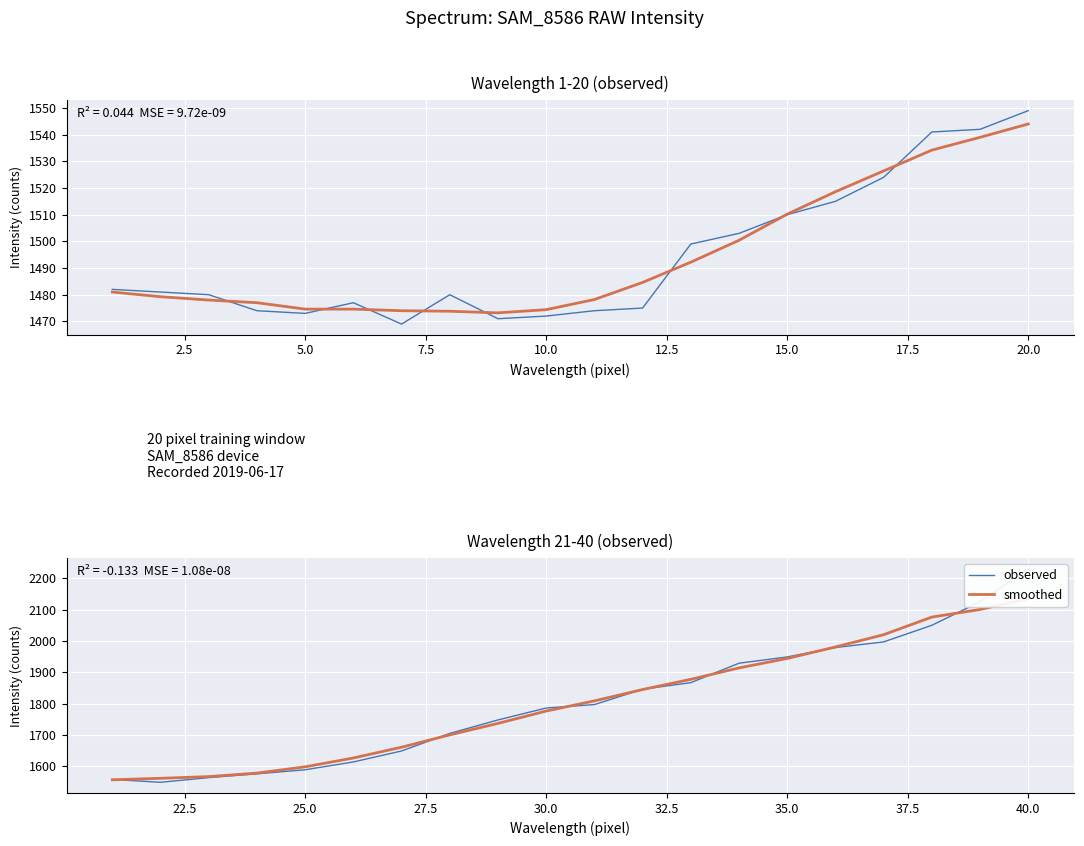

The value of smoothed at 35.0 is 592.6. True or false?

False